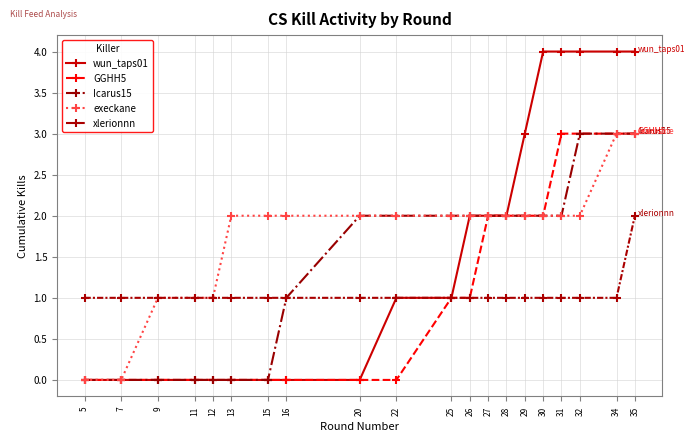

At which category is the sum across all series the highest?

35